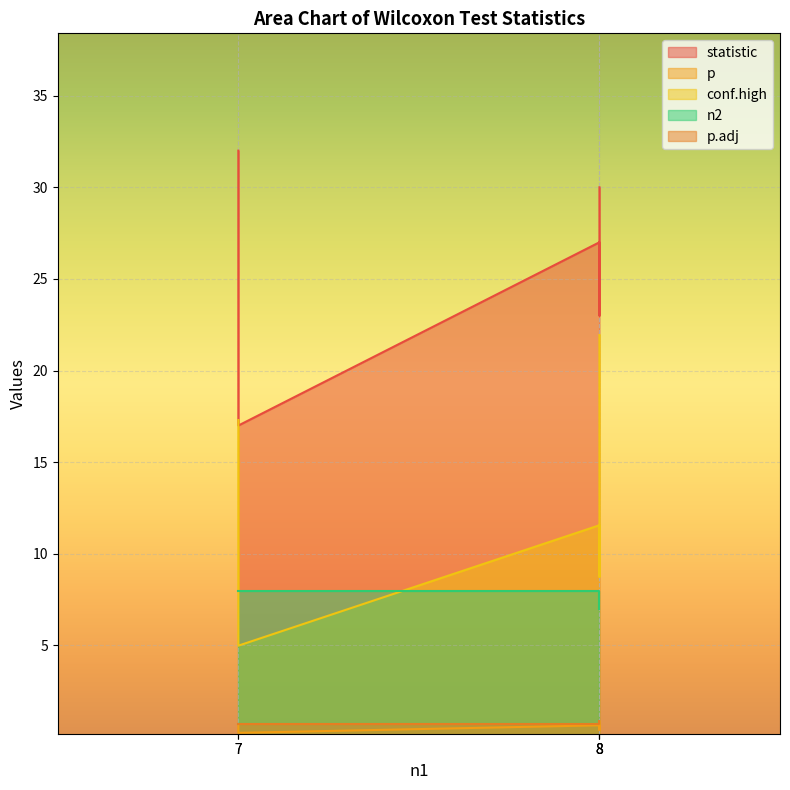

The statistic series shows 14.8 at 8. True or false?

False